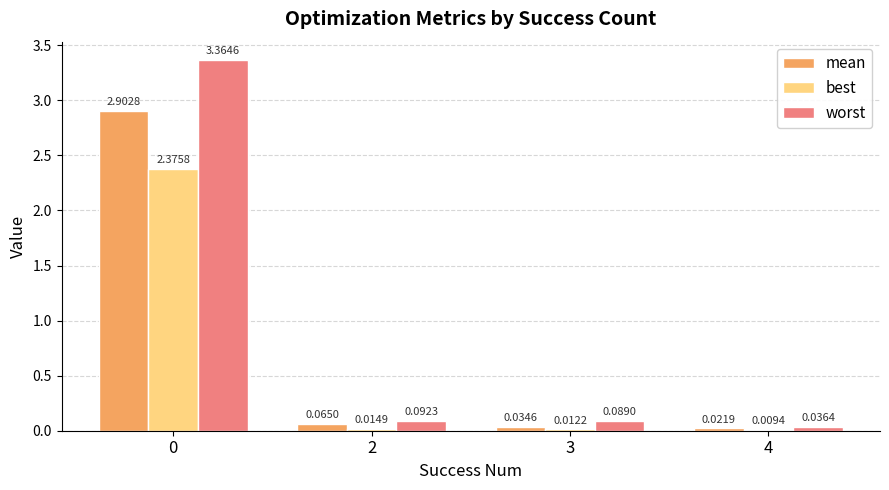

Which series has the largest total across all categories?

worst